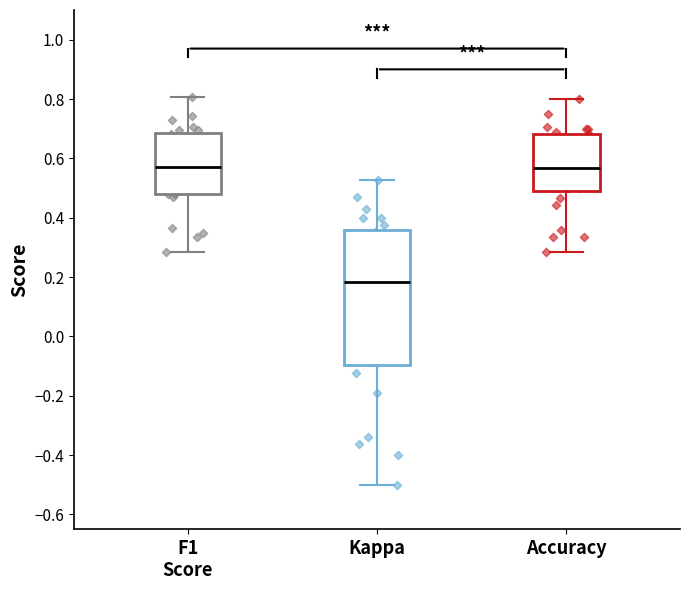

Reading left to right, transcribe this box plot: for each box, give where its median line is, the range the box spans, and where its two whiskers end, as read against the y-axis. The values are not printed on the chart, so give them approximately, as read against the axis.

F1 Score: median 0.56, box 0.48 to 0.68, whiskers 0.28 to 0.80
Kappa: median 0.18, box -0.10 to 0.36, whiskers -0.50 to 0.52
Accuracy: median 0.56, box 0.50 to 0.68, whiskers 0.28 to 0.80